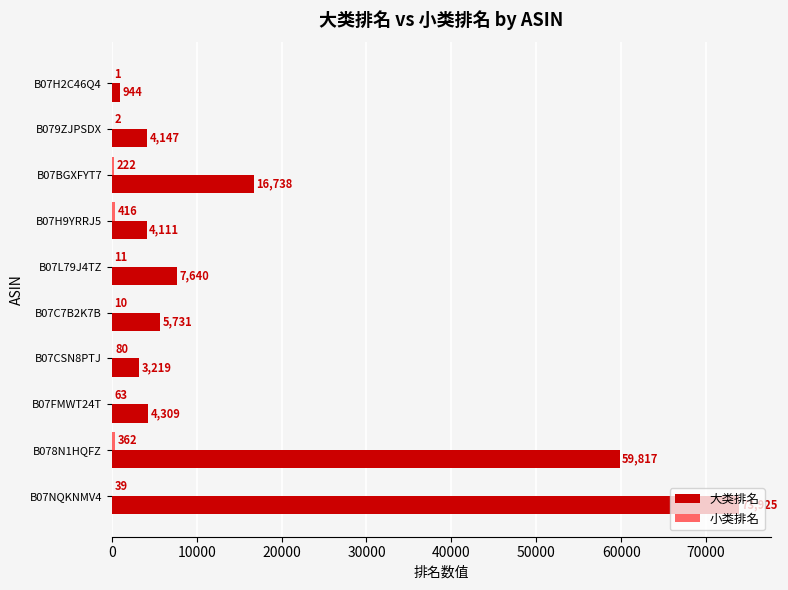

What is the sum of the 大类排名 values at B07NQKNMV4 and B07H2C46Q4?

74869